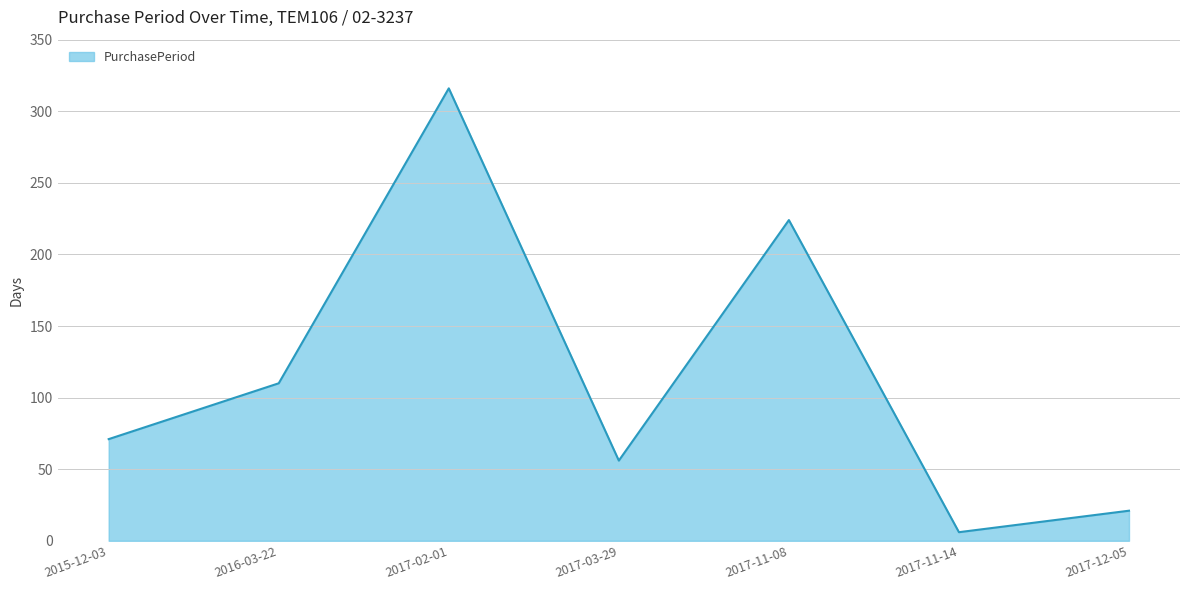

What is the change in value from 2016-03-22 to 2017-12-05?

-89